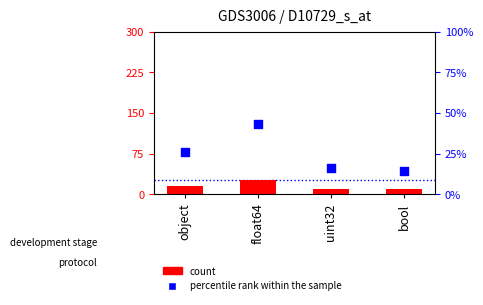

What are all the series names shown in the legend?

count, percentile rank within the sample